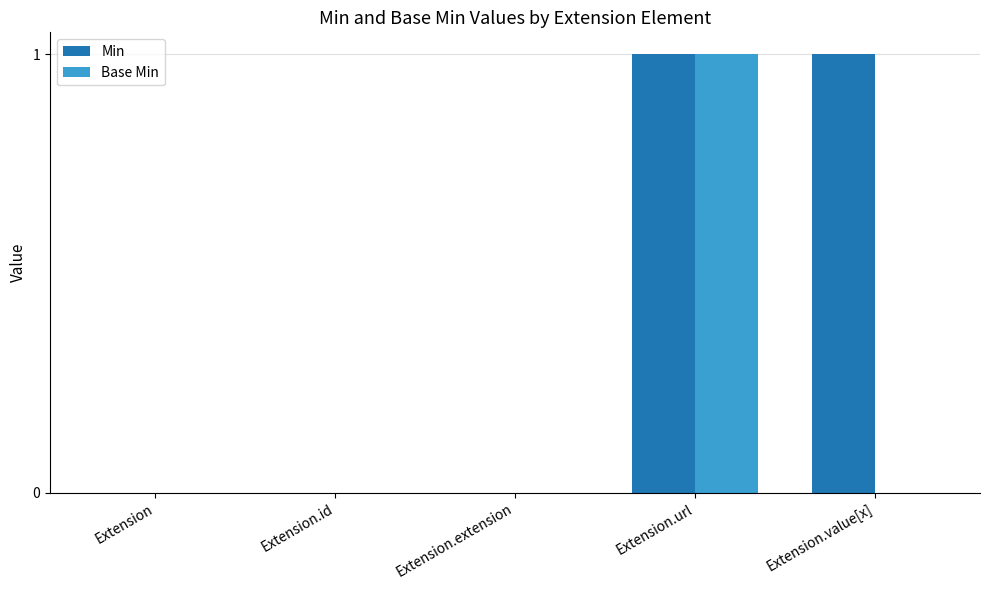

The Base Min series shows 0 at Extension.extension. True or false?

True